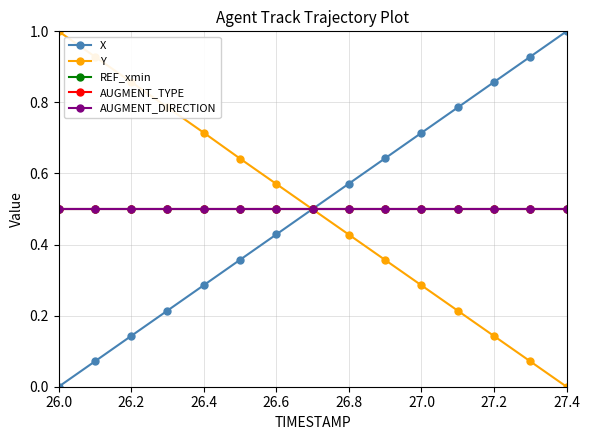

Is this an area chart (filled region under the line)?

No